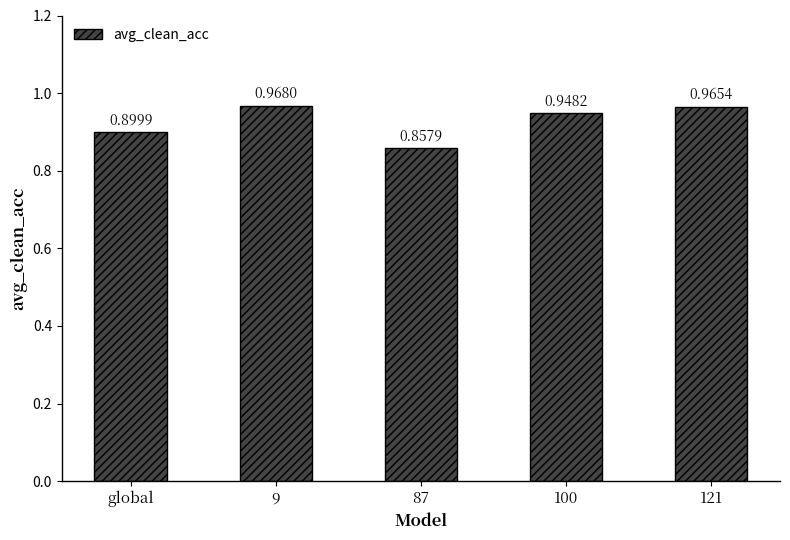

What is the change in value from 87 to 121?

+0.1